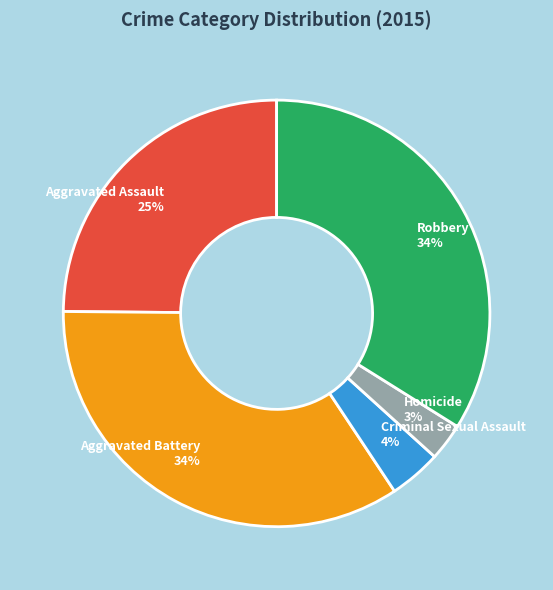

To the nearest percent, what percentage of the pie is Homicide 3%?

3%